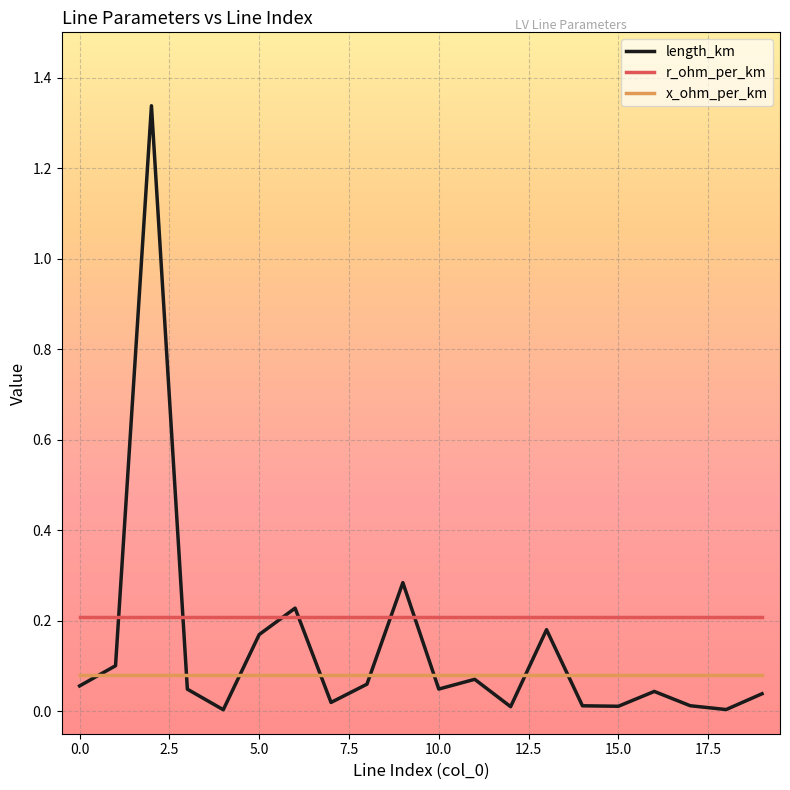

List the series in order of their peak value, highest first.

length_km, r_ohm_per_km, x_ohm_per_km